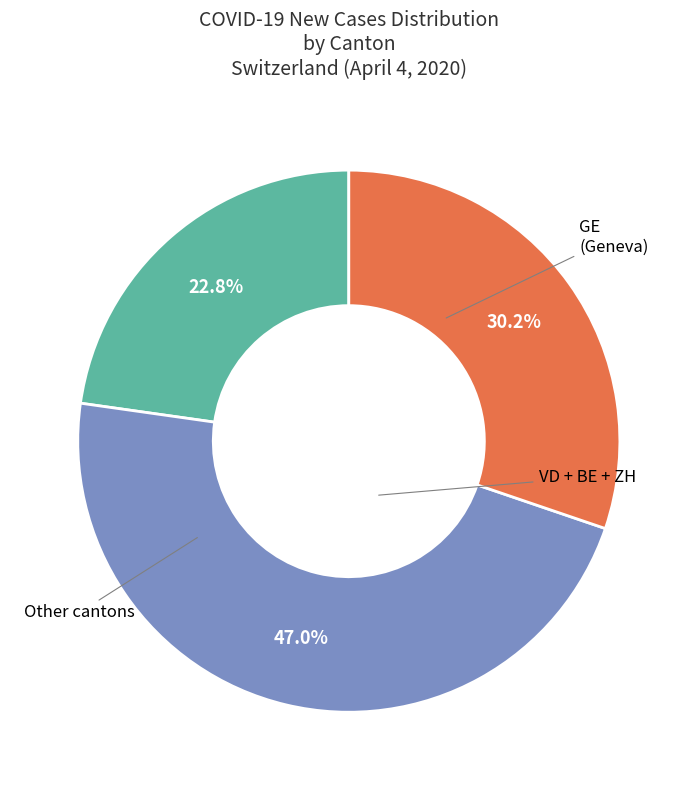

Is there any slice that represents more than half of the pie?

No